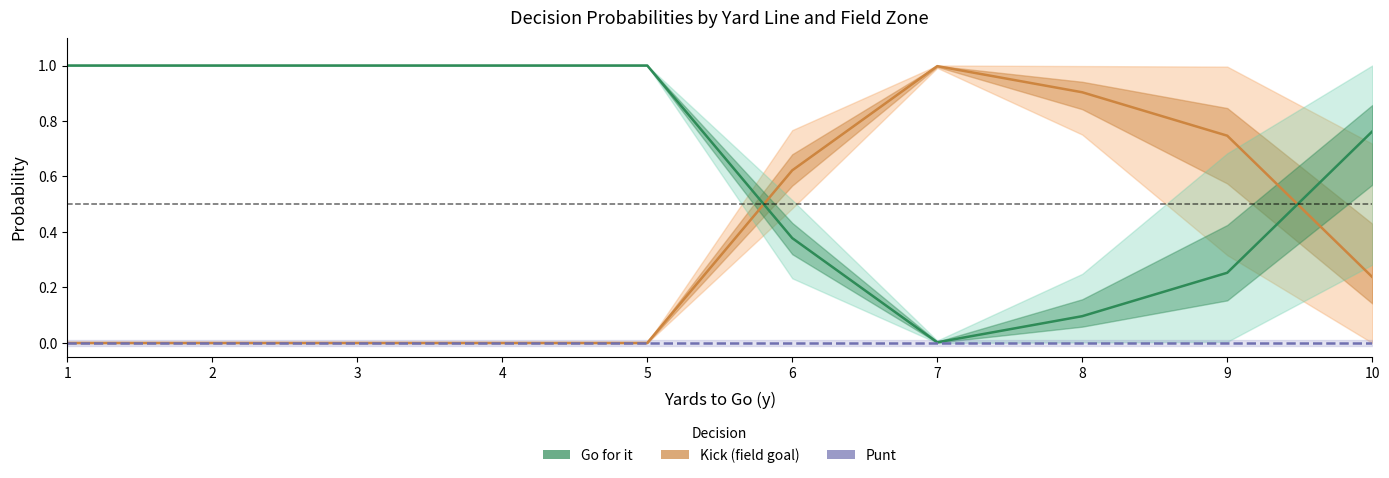

Between which two adjacent categories do Kick (field goal) and Go for it first intersect?

5 and 6